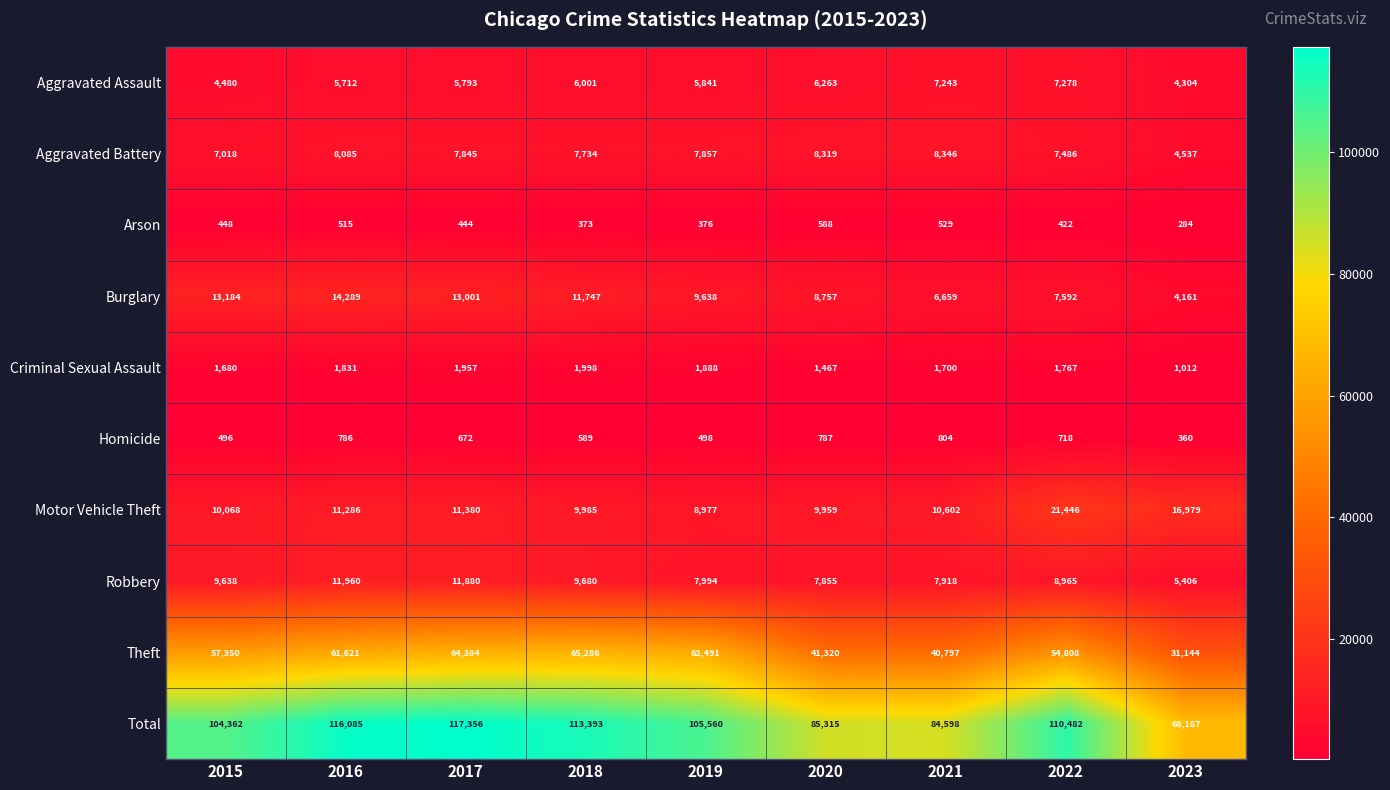

What is the difference between the maximum and second lowest values in the Robbery series?

4105